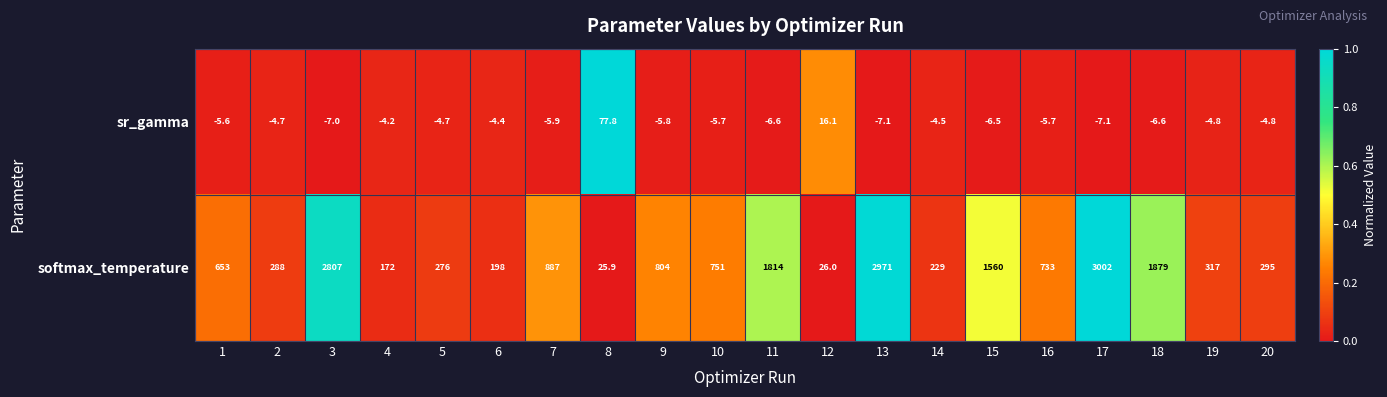

Is it true that softmax_temperature equals 471.1 at 18?

False